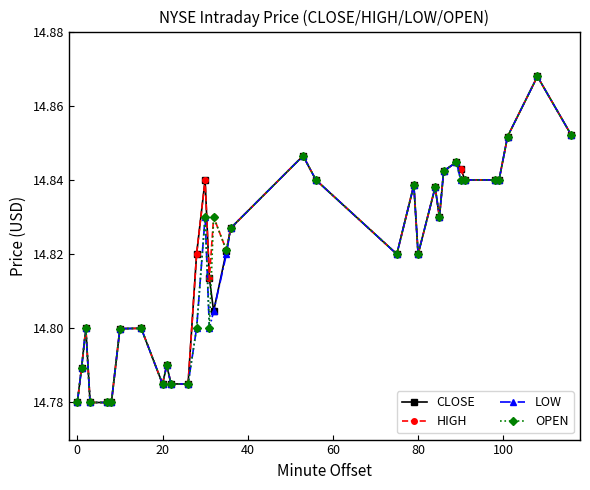

Count the CLOSE values in the range 14 to 15.

34